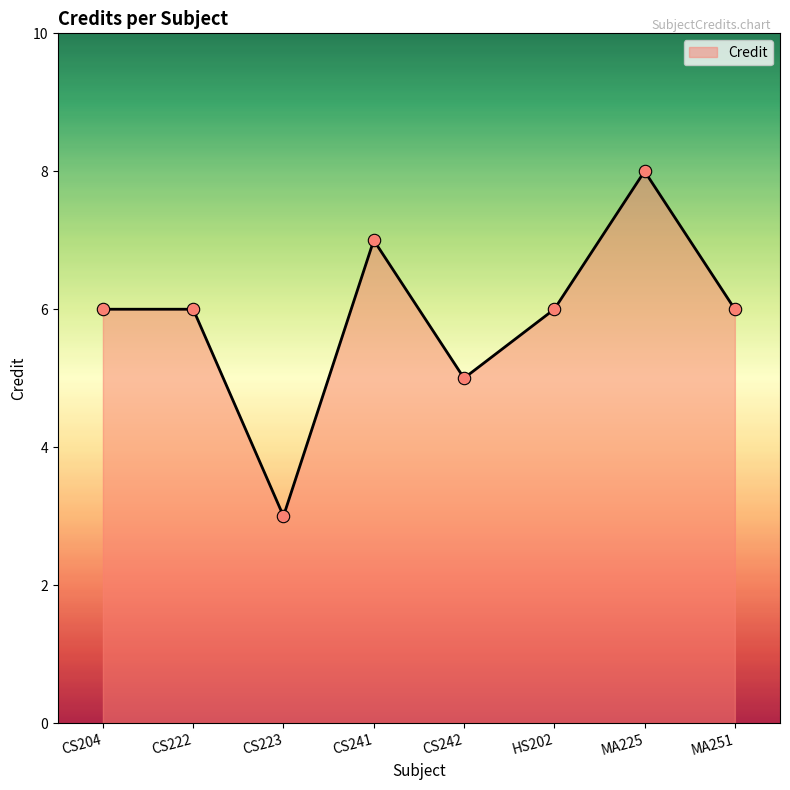

What is the ratio of the value at CS242 to the value at MA251?

0.8